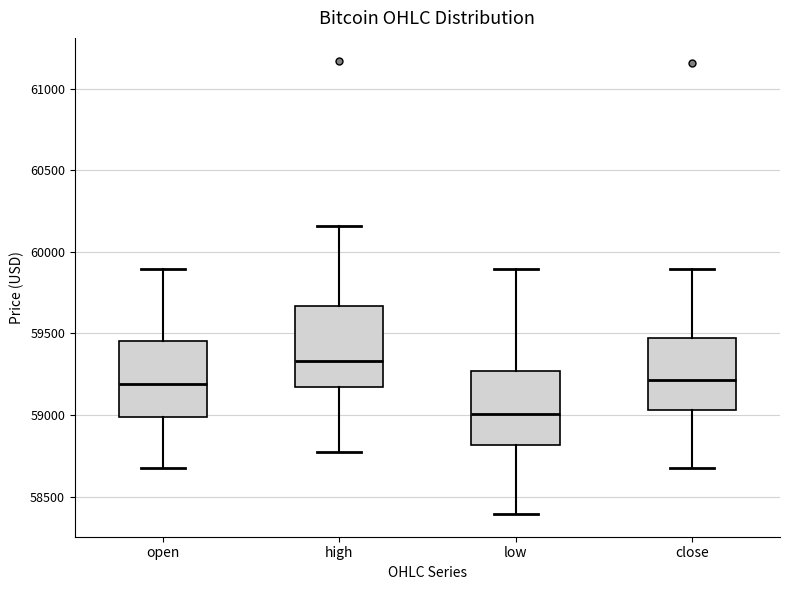

Where does the lower whisker of the box for low end on the y-axis? The values are not printed on the chart, so give them approximately, as read against the axis.

58400